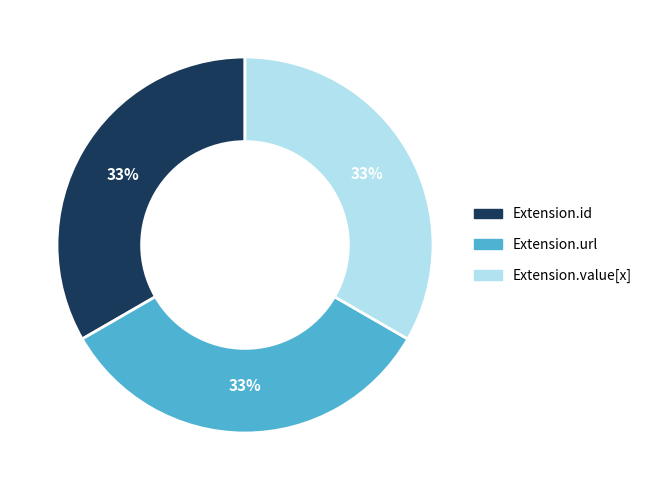

How many segments does this pie chart have?

3